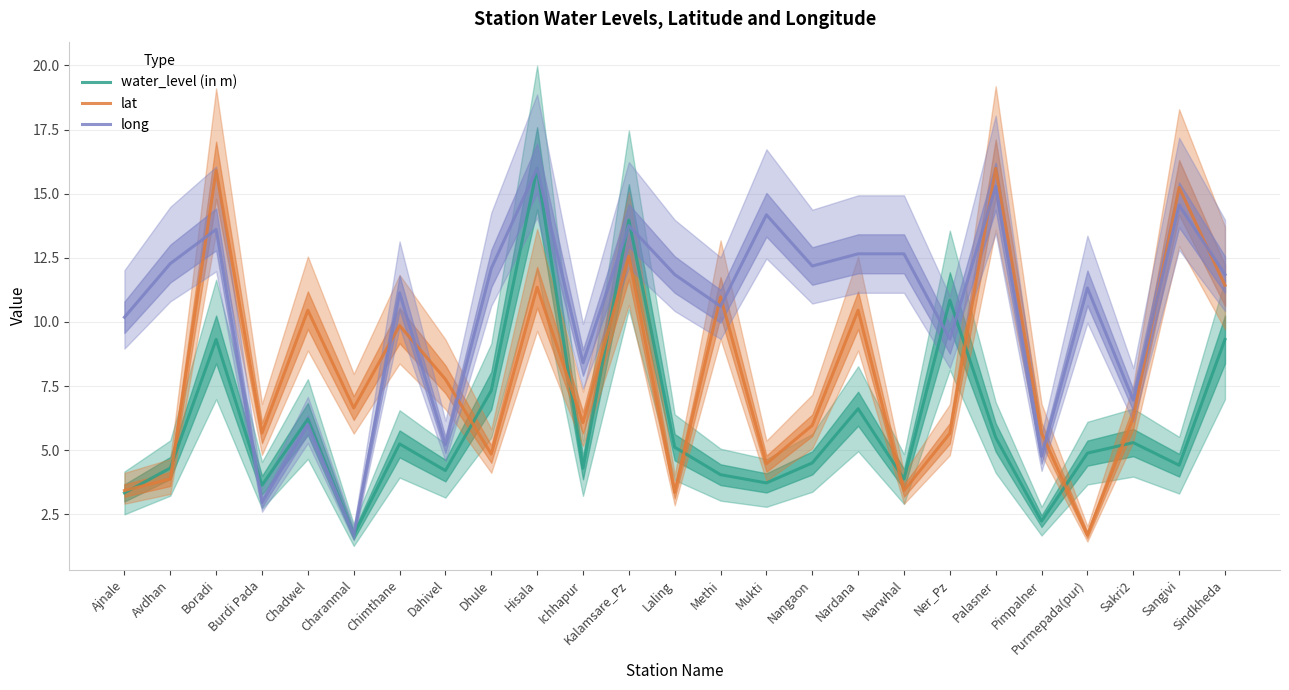

What is the label of the 18th point from the right?

Dahivel